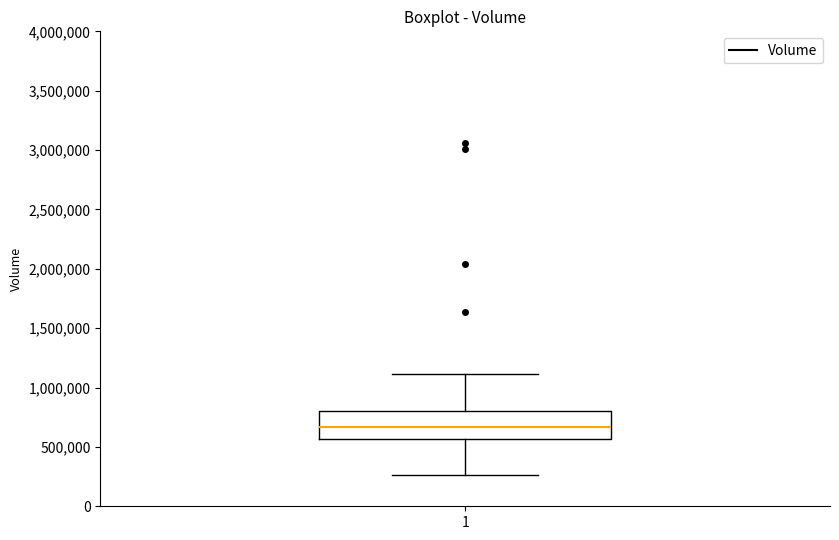

Where is the upper edge of the box at x = 1 on the y-axis? The values are not printed on the chart, so give them approximately, as read against the axis.

800000